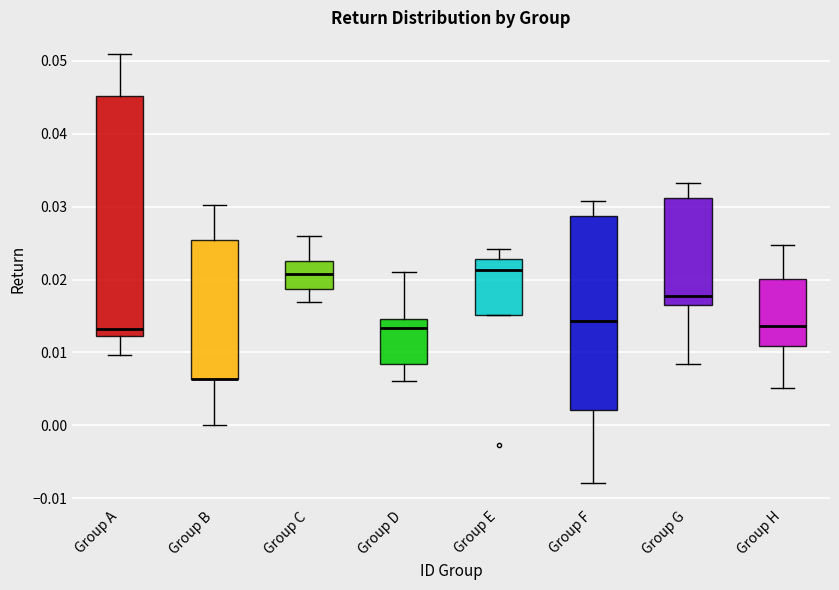

Reading left to right, transcribe this box plot: for each box, give where its median line is, the range the box spans, and where its two whiskers end, as read against the y-axis. The values are not printed on the chart, so give them approximately, as read against the axis.

Group A: median 0.013, box 0.012 to 0.045, whiskers 0.010 to 0.051
Group B: median 0.006 (drawn on the box's lower edge), box 0.006 to 0.025, whiskers 0.000 to 0.030
Group C: median 0.021, box 0.019 to 0.023, whiskers 0.017 to 0.026
Group D: median 0.013, box 0.008 to 0.015, whiskers 0.006 to 0.021
Group E: median 0.021, box 0.015 to 0.023, whiskers 0.015 to 0.024
Group F: median 0.014, box 0.002 to 0.029, whiskers -0.008 to 0.031
Group G: median 0.018, box 0.016 to 0.031, whiskers 0.008 to 0.033
Group H: median 0.014, box 0.011 to 0.020, whiskers 0.005 to 0.025